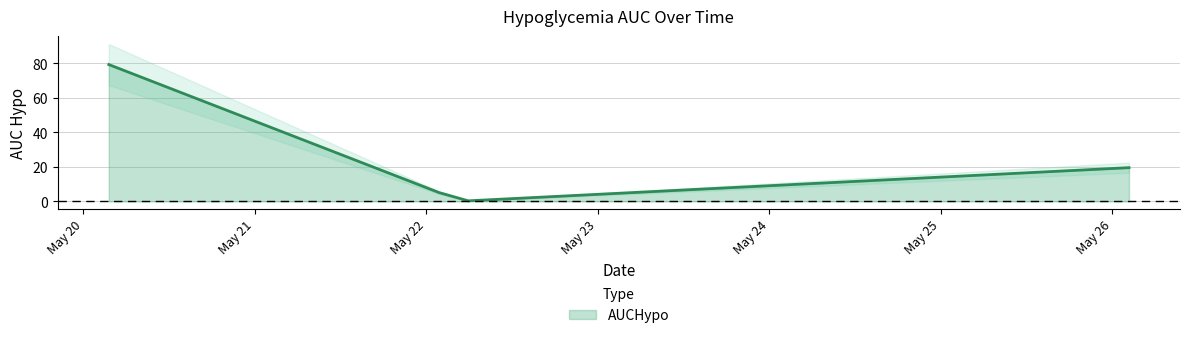

Where is the first local minimum?

2017-05-22 05:54:00